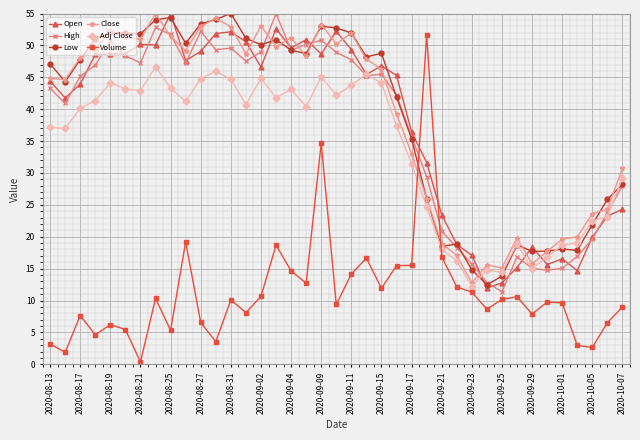

True or false: Open has more than 1 interior local peaks.

True